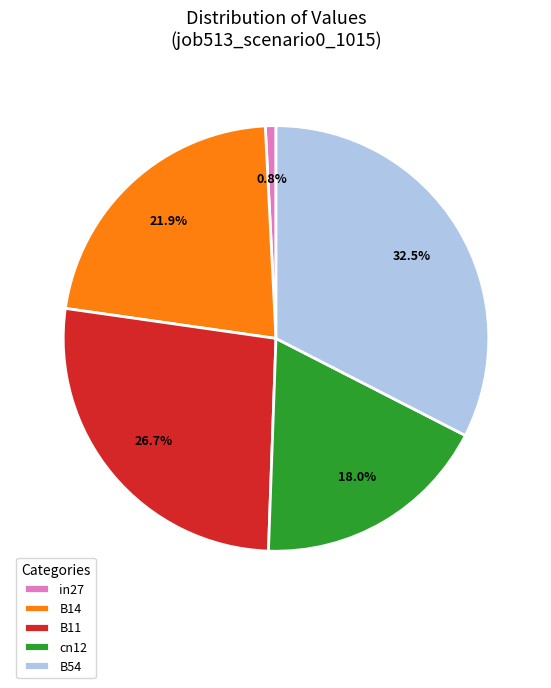

Which has a higher value, B54 or in27?

B54